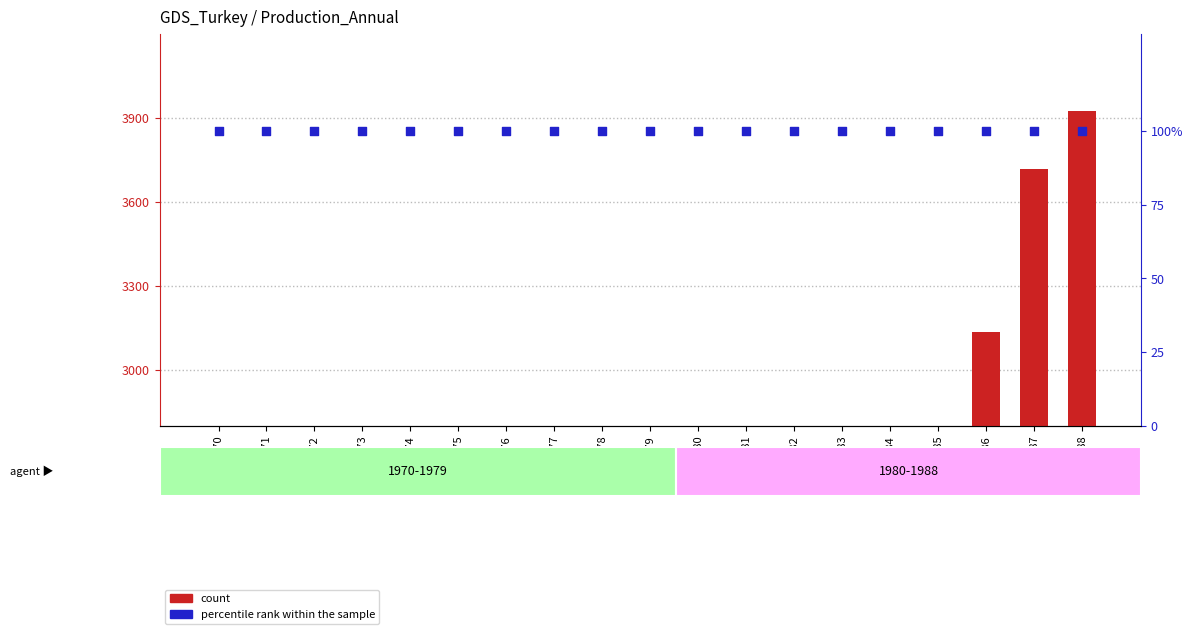

At how many categories does at least one series exceed 2498?

7